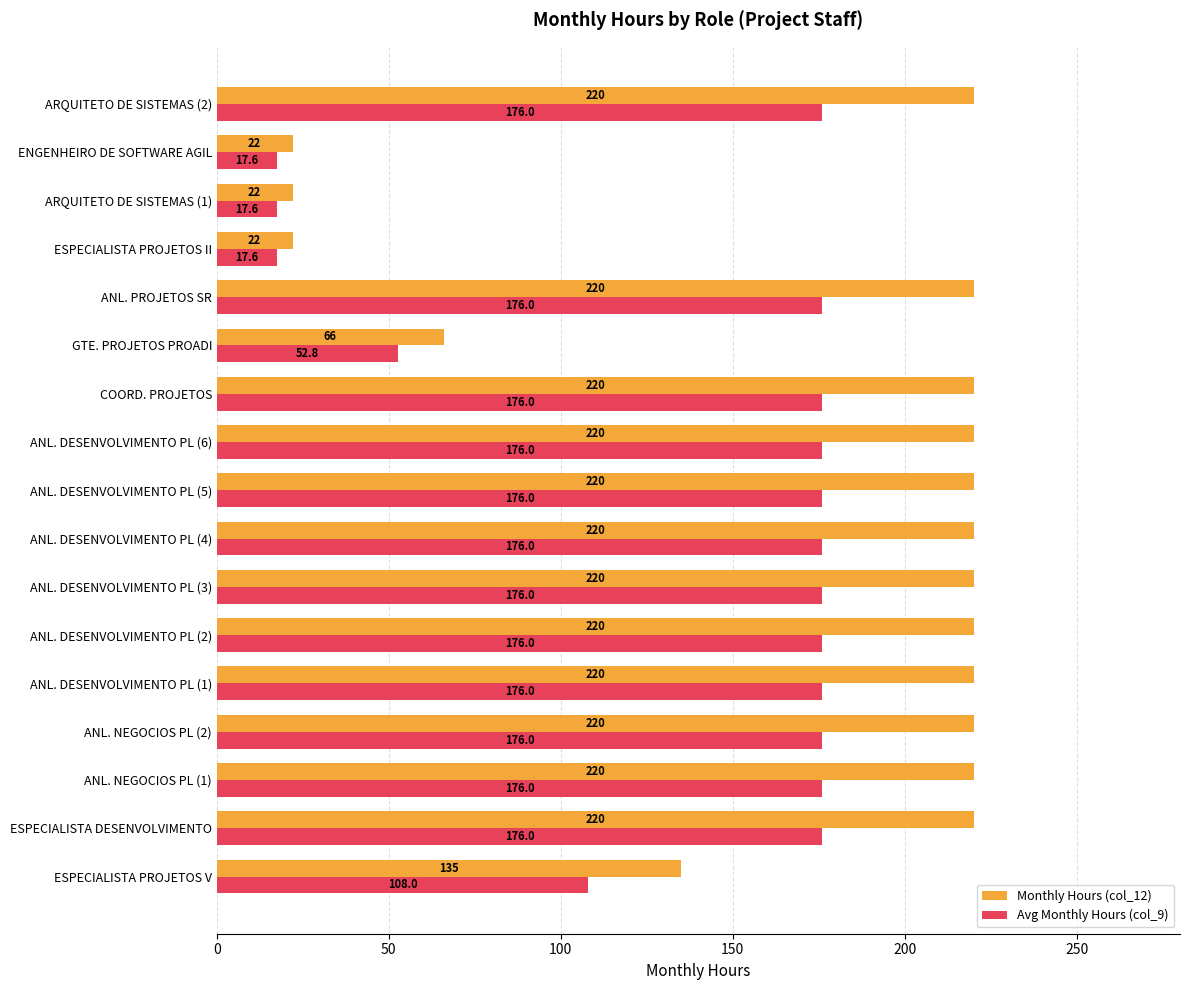

What is the highest value of the Monthly Hours (col_12) series?

220.0